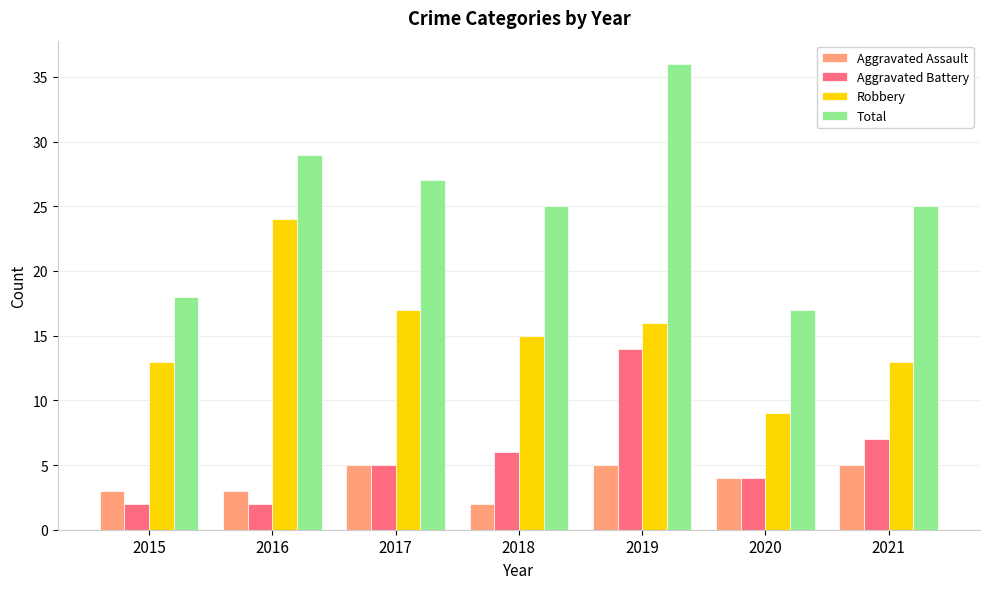

Reading right to left, extract all data points from this chart.

Aggravated Assault: 2021=5	2020=4	2019=5	2018=2	2017=5	2016=3	2015=3
Aggravated Battery: 2021=7	2020=4	2019=14	2018=6	2017=5	2016=2	2015=2
Robbery: 2021=13	2020=9	2019=16	2018=15	2017=17	2016=24	2015=13
Total: 2021=25	2020=17	2019=36	2018=25	2017=27	2016=29	2015=18